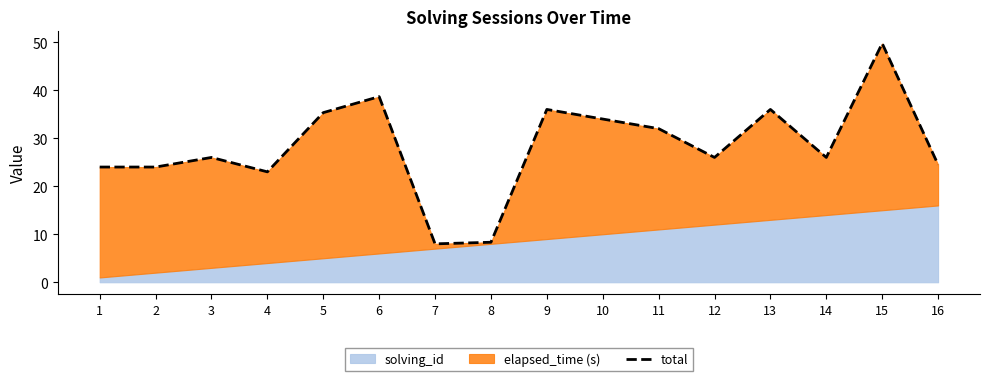

Reading right to left, extract all data points from this chart.

24.5	49.8	26.0	36.0	26.0	32.0	34.0	36.0	8.3	8.0	38.7	35.3	23.0	26.0	24.0	24.0